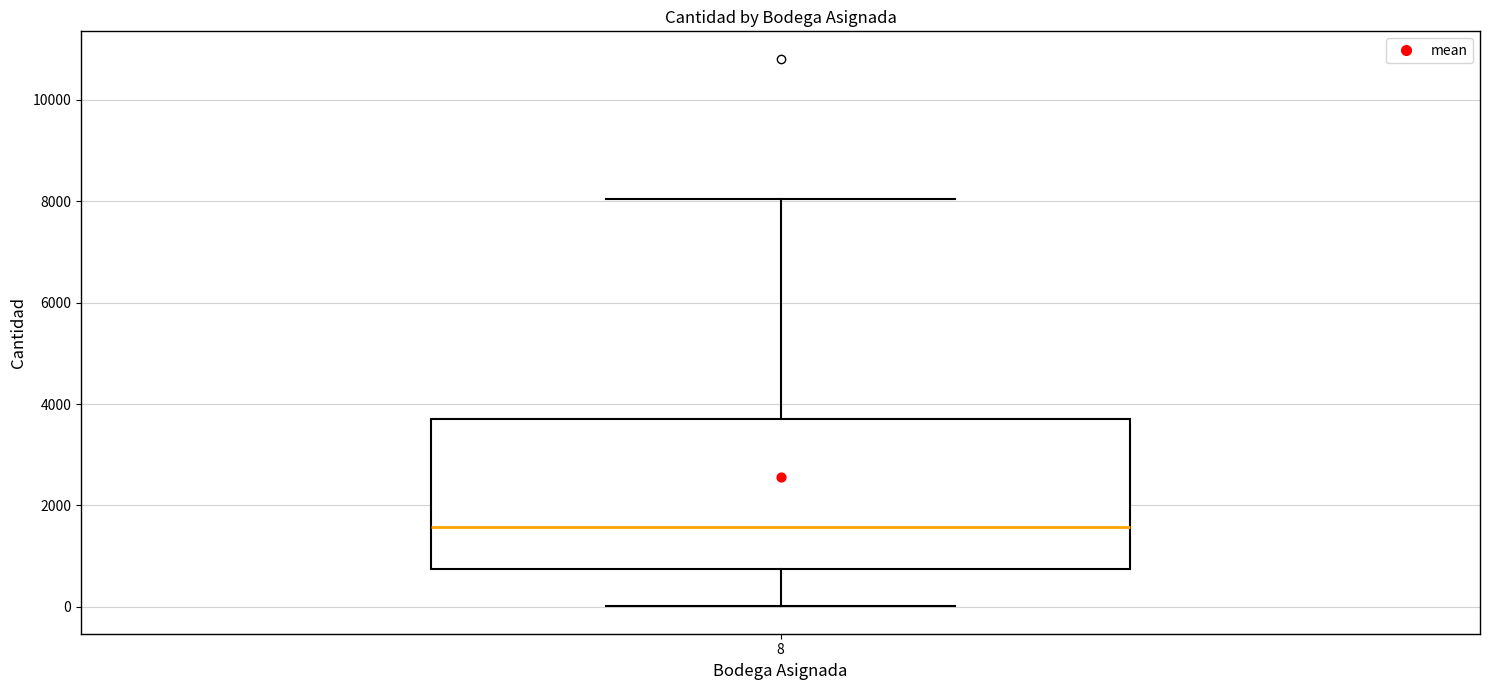

Read this box plot against the y-axis: the position of the median line, the range covered by the box, and the ends of both whiskers. The values are not printed on the chart, so give them approximately, as read against the axis.

median 1600, box 800 to 3600, whiskers 0 to 8000